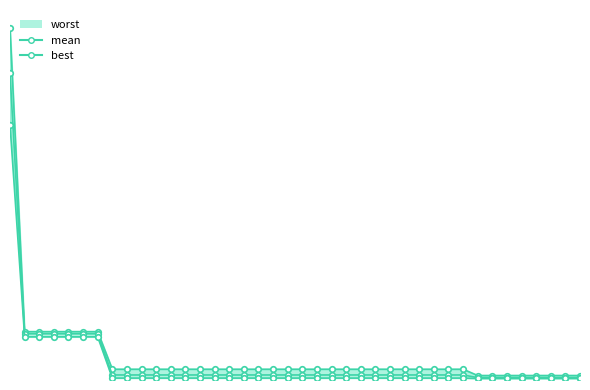

The mean series shows 0.0 at 35. True or false?

False